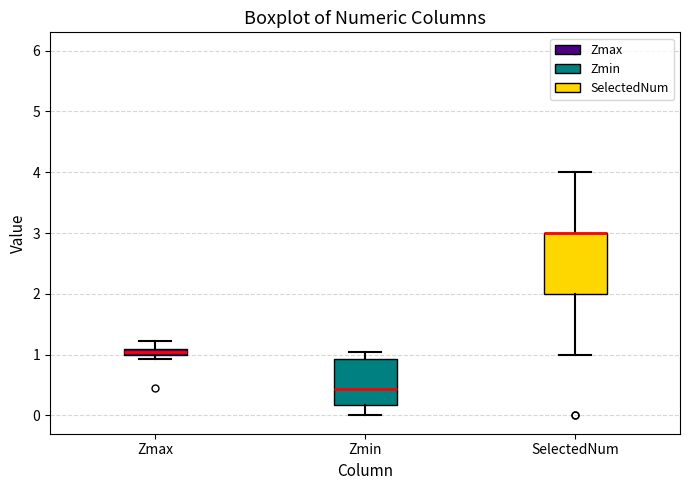

Comparing the boxes themselves (not the whiskers), which one is the tallest?

SelectedNum